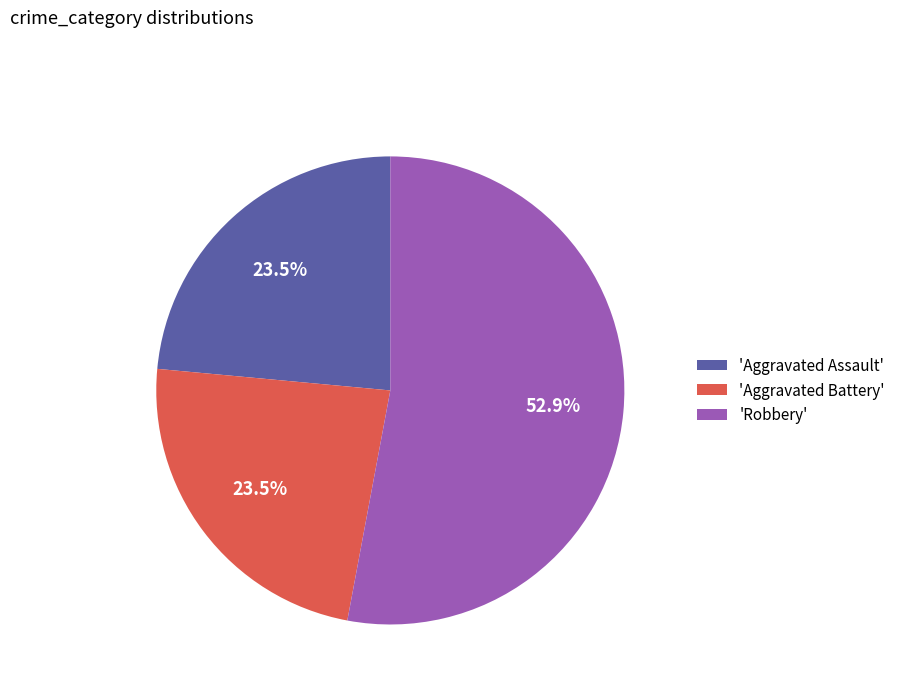

Between 'Robbery' and 'Aggravated Assault', which is larger?

'Robbery'